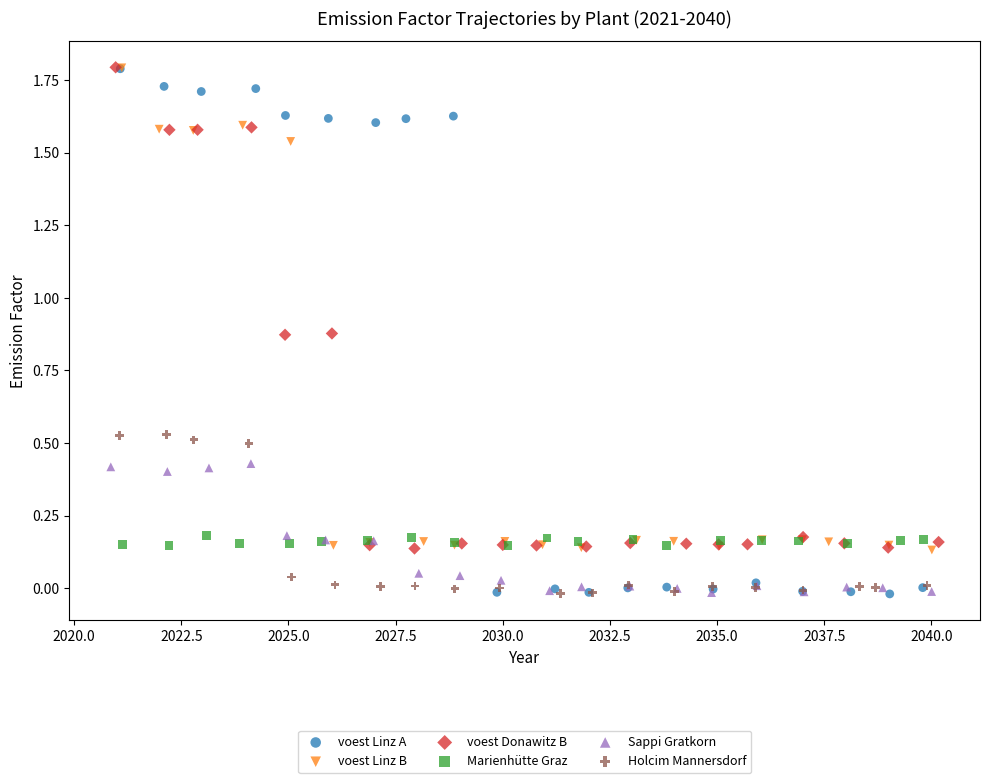

Which series has the largest Y range (max minus min)?

voest Linz A